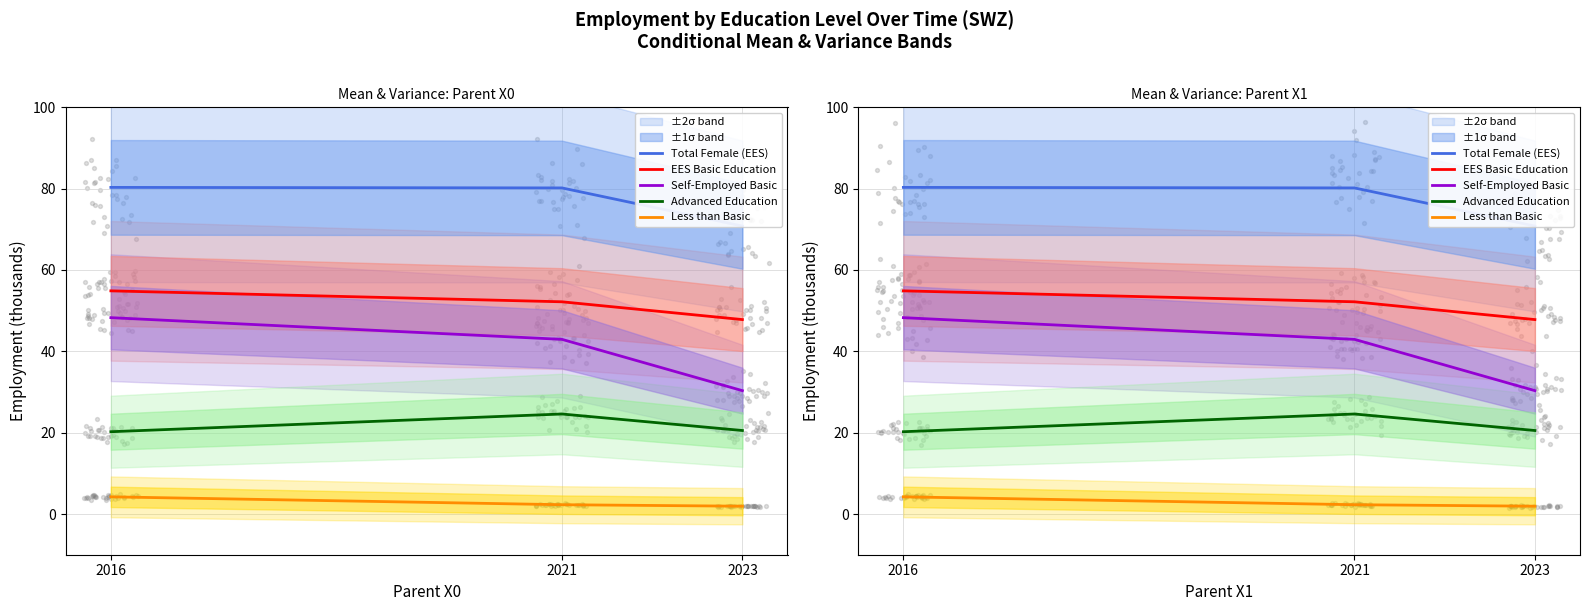

Which series has the largest total across all categories?

Total Female (EES)